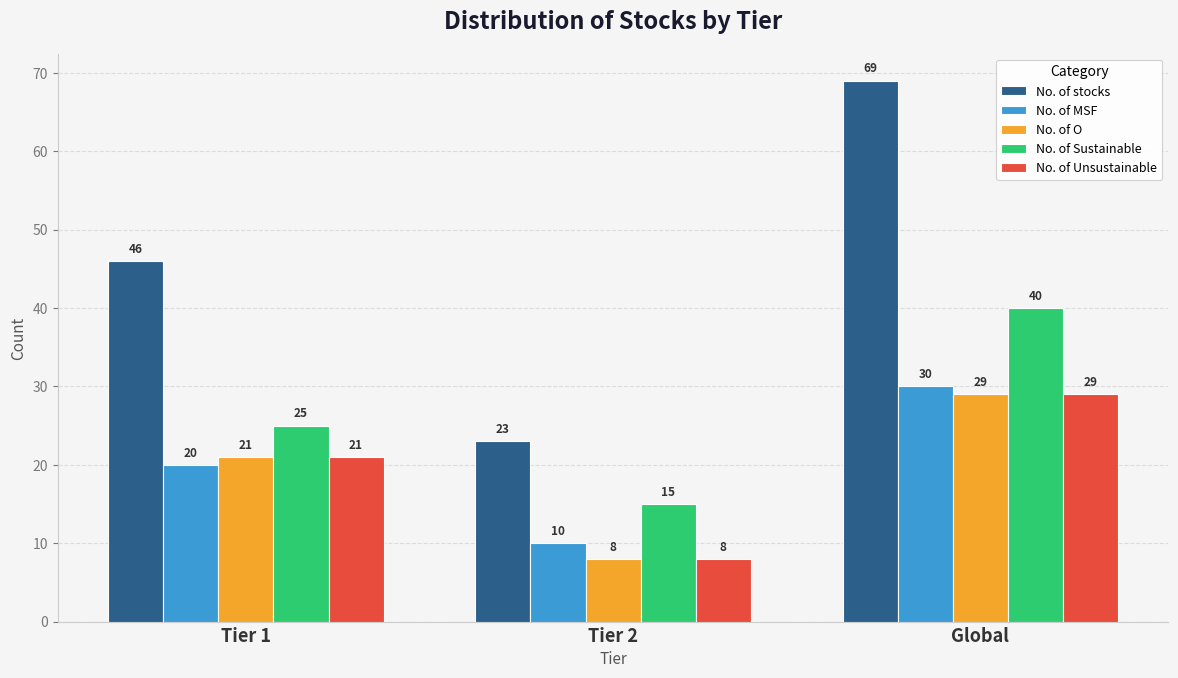

How many No. of O values are between 8 and 29?

3